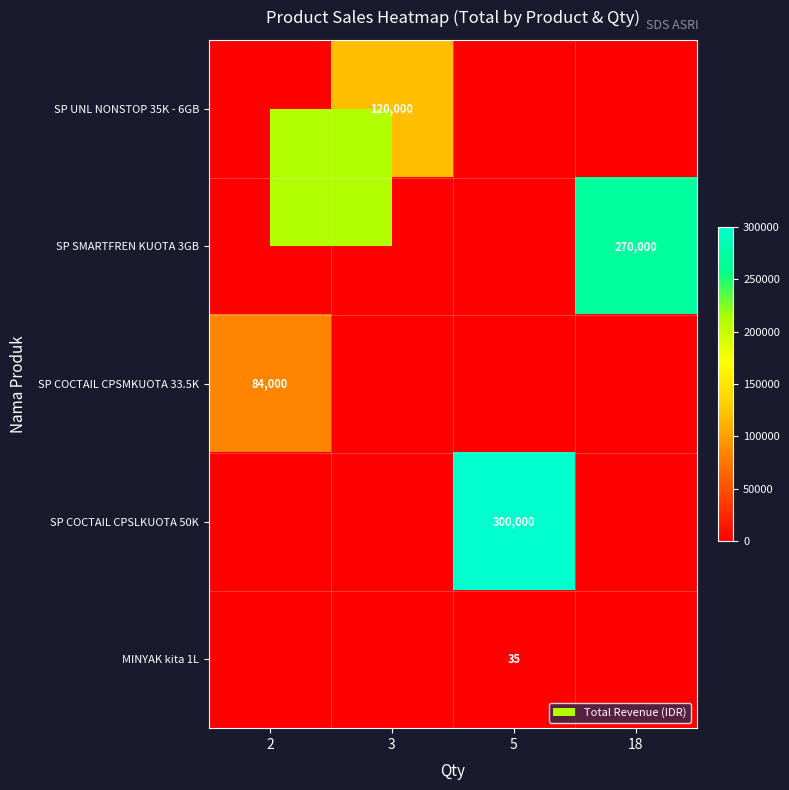

The value of SP SMARTFREN KUOTA 3GB at 18 is 270000. True or false?

True